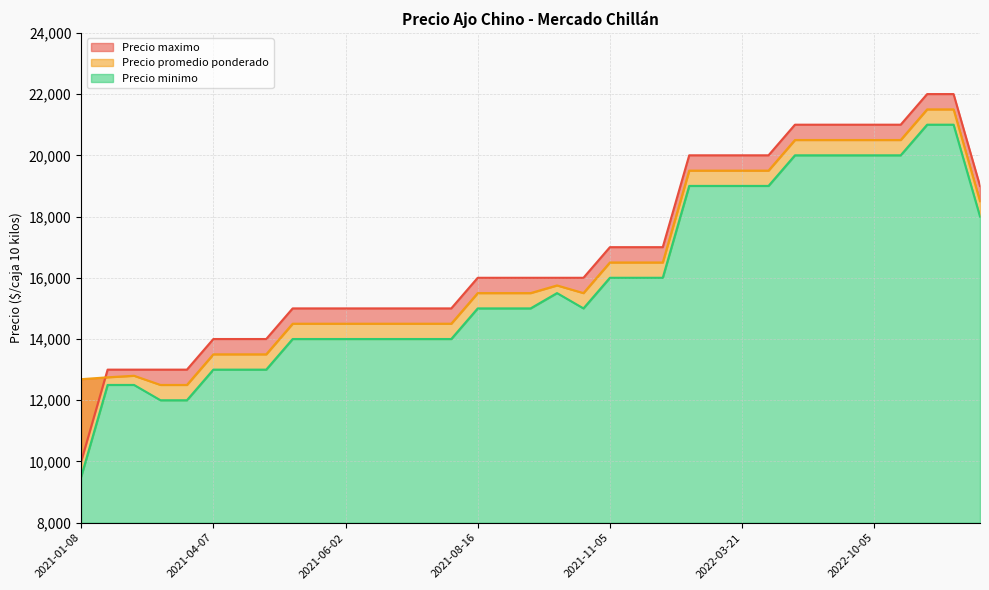

True or false: Precio minimo has more than 2 points higher than both neighbors.

False